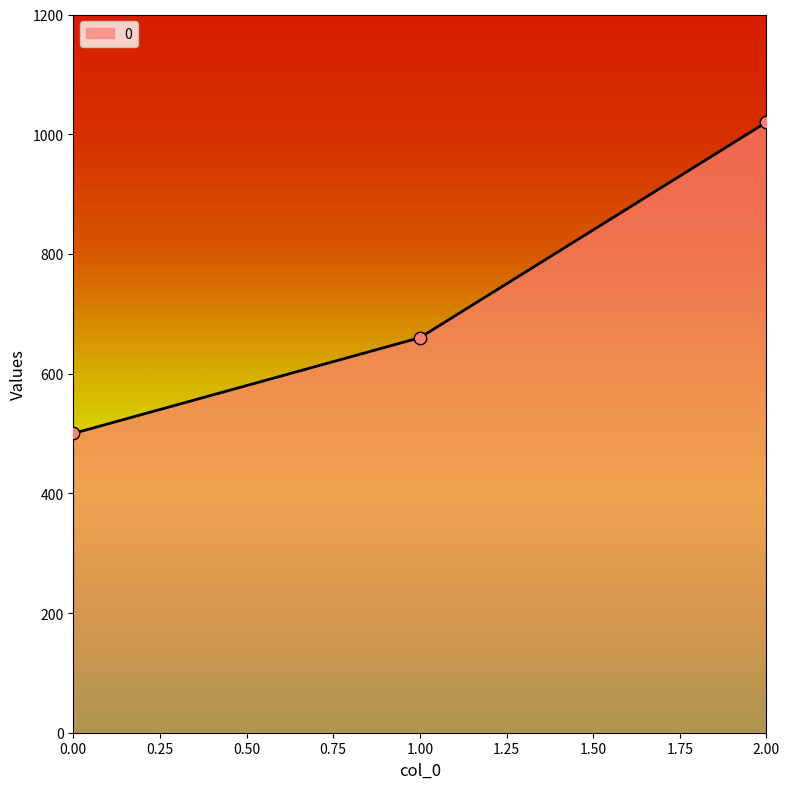

What is the ratio of the value at 1.00 to the value at 2.00?

0.6